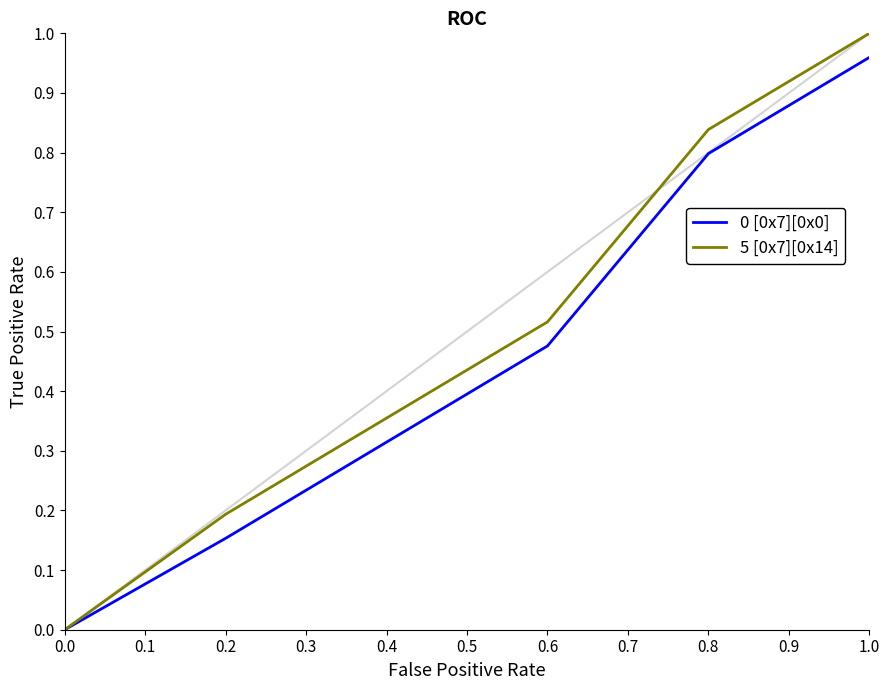

Rank the categories by 5 [0x7][0x14] value from lowest to highest.

0.0, 0.2, 0.4, 0.6, 0.8, 1.0